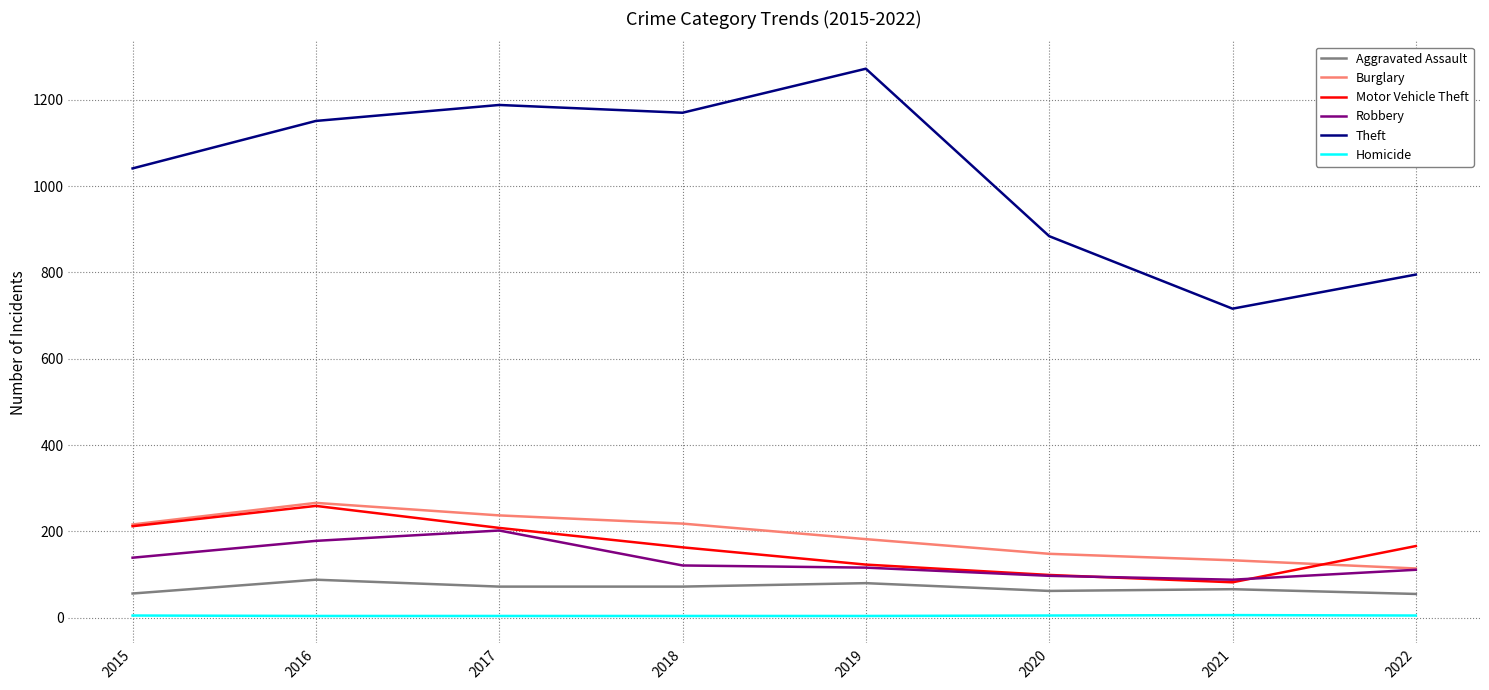

The Homicide series shows 4 at 2016. True or false?

True